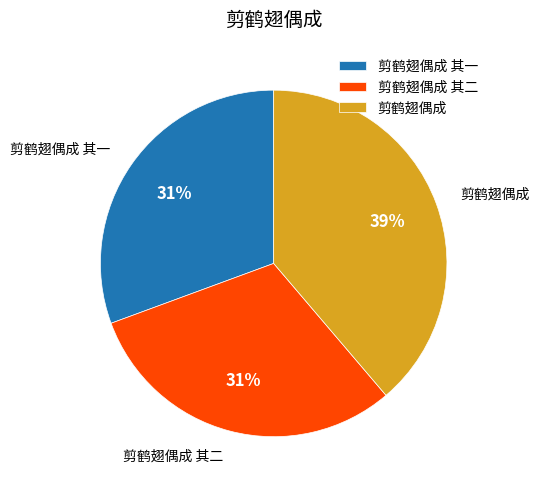

Is it true that 剪鹤翅偶成 其二 is 42% of the pie?

False